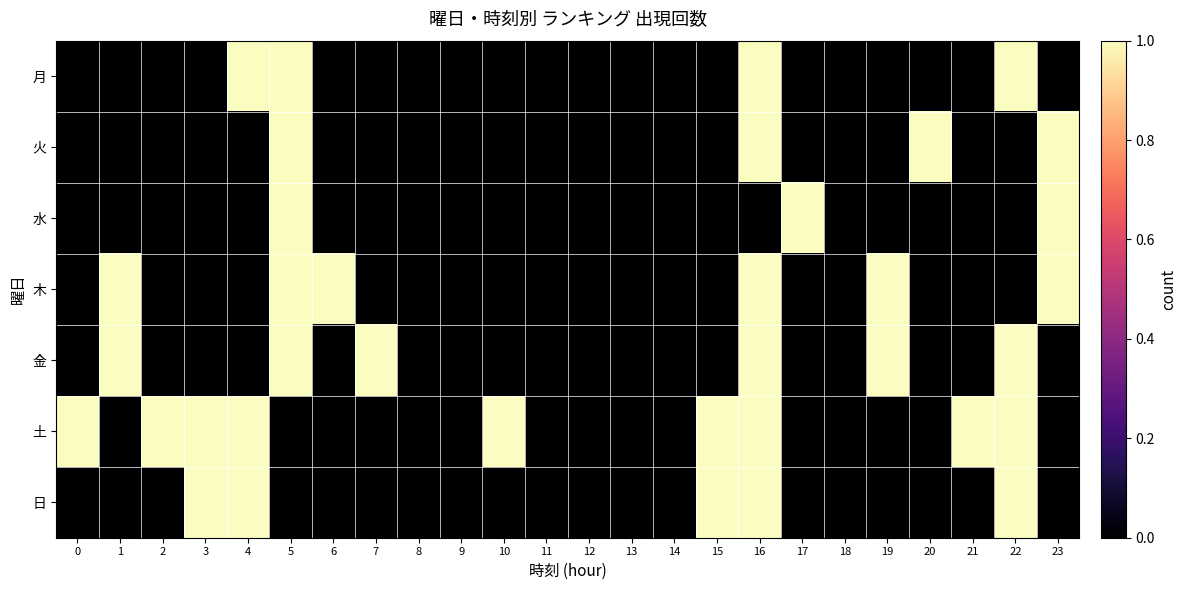

Which has a higher value, 6 or 11?

6